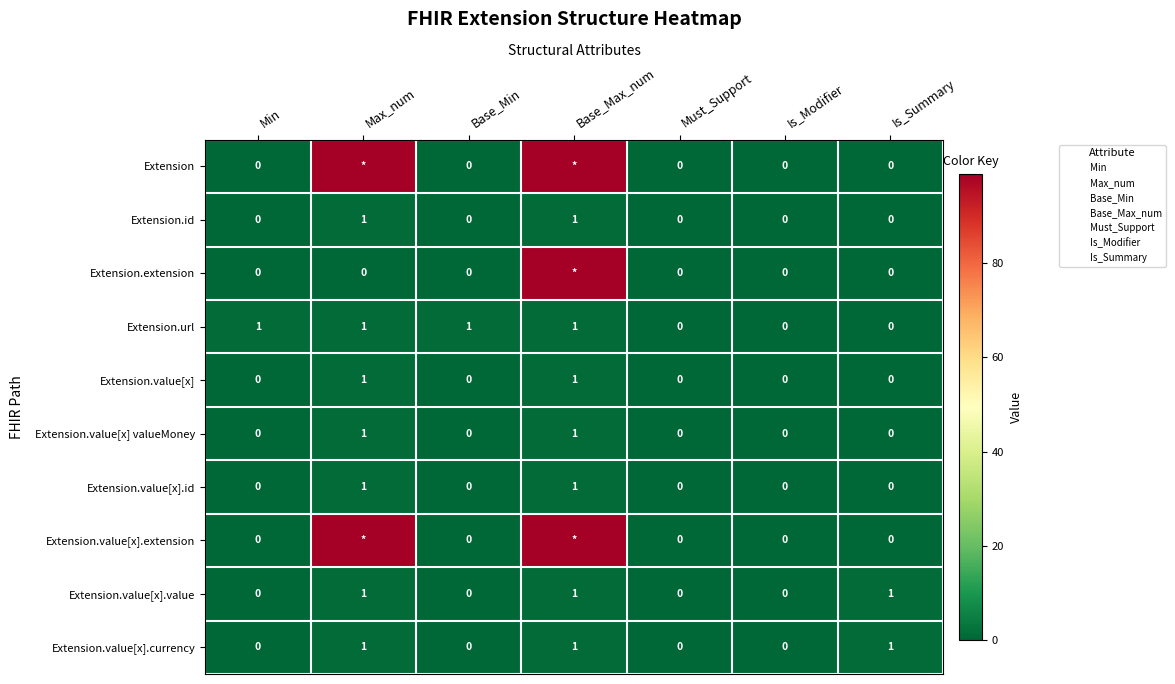

What is the greatest value displayed?

99